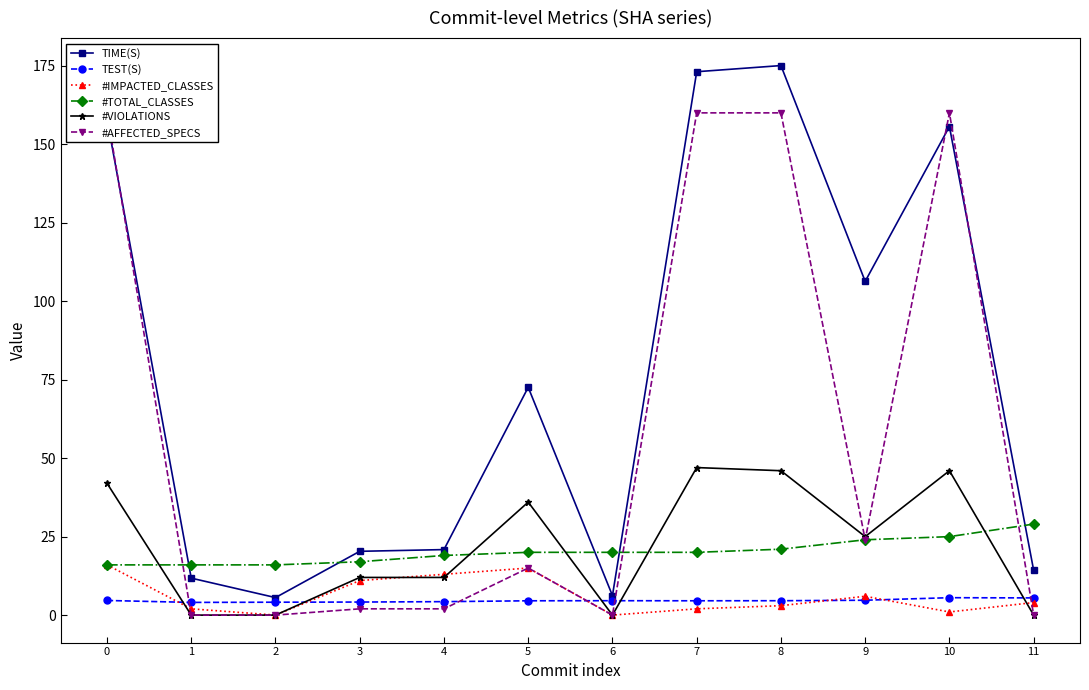

What is the difference between the #TOTAL_CLASSES values at 2 and 10?

9.0